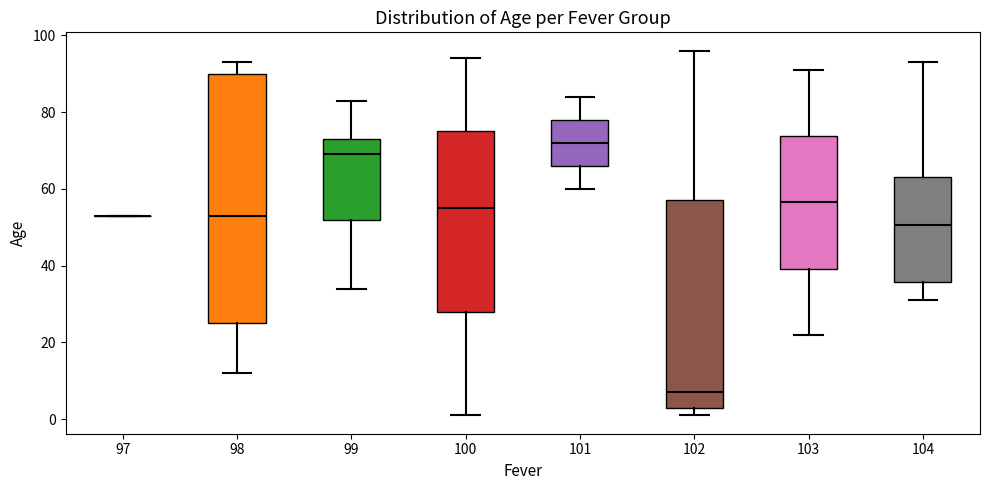

Comparing the boxes themselves (not the whiskers), which one is the tallest?

98